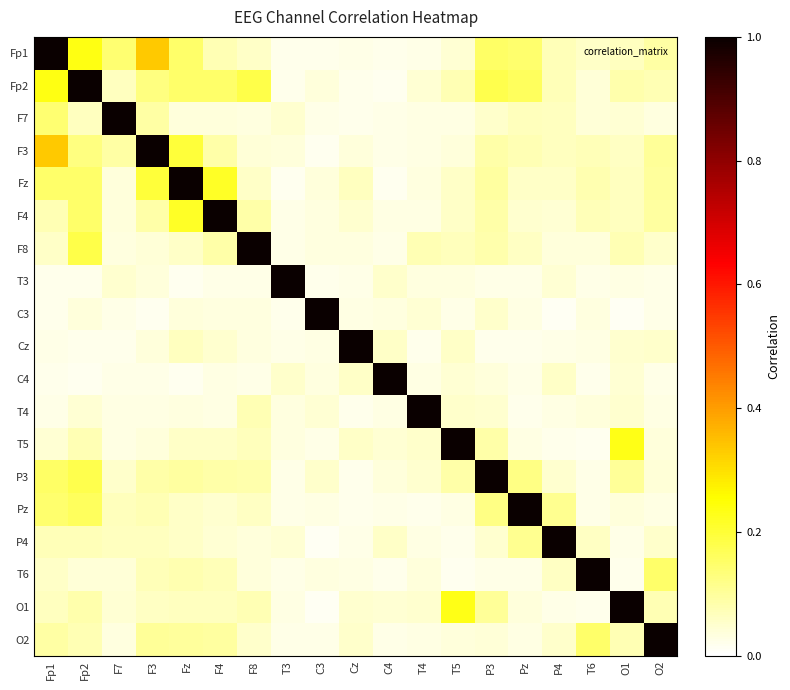

At how many categories does at least one series exceed 0?

19